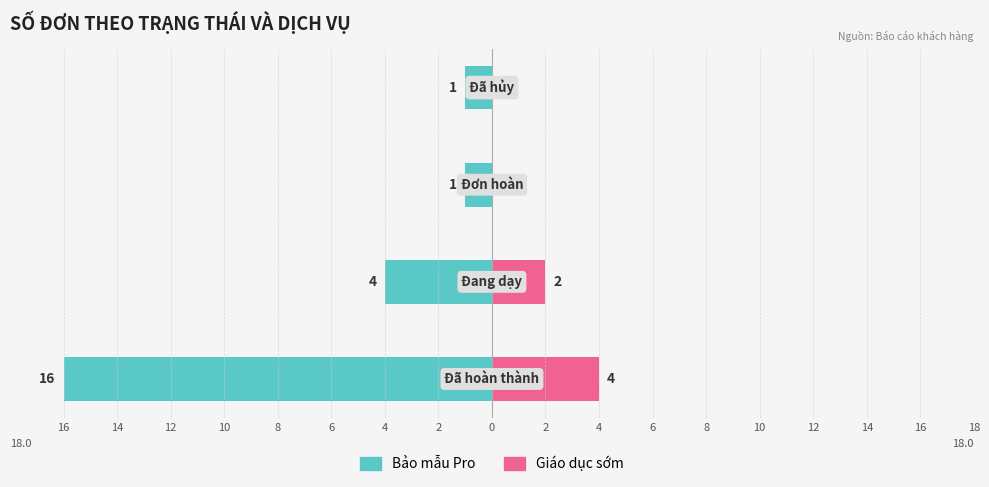

Rank the series at 10 from highest to lowest value.

Giáo dục sớm, Bảo mẫu Pro